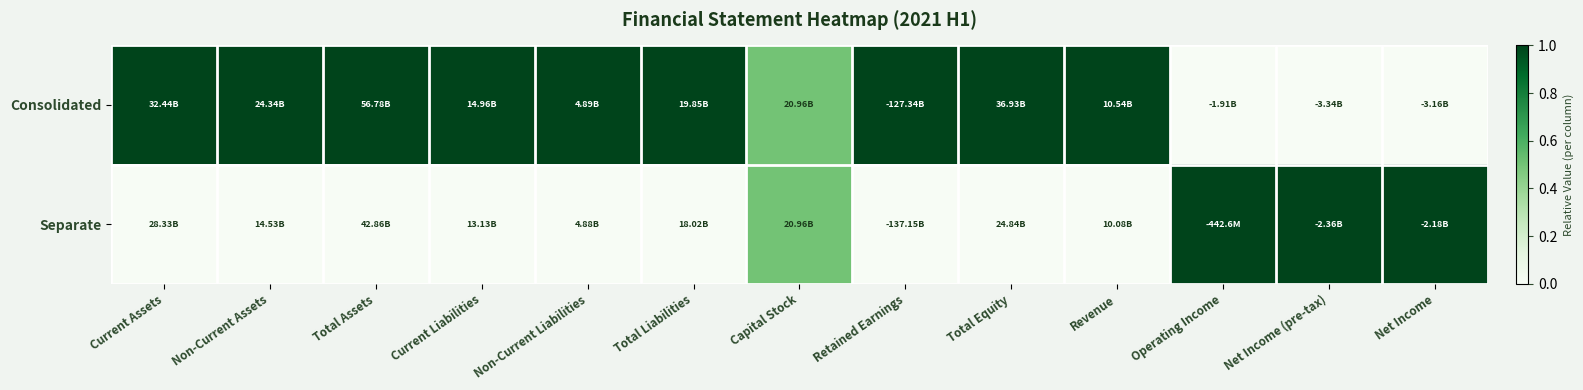

Which series changed the most between Current Assets and Total Liabilities?

Consolidated